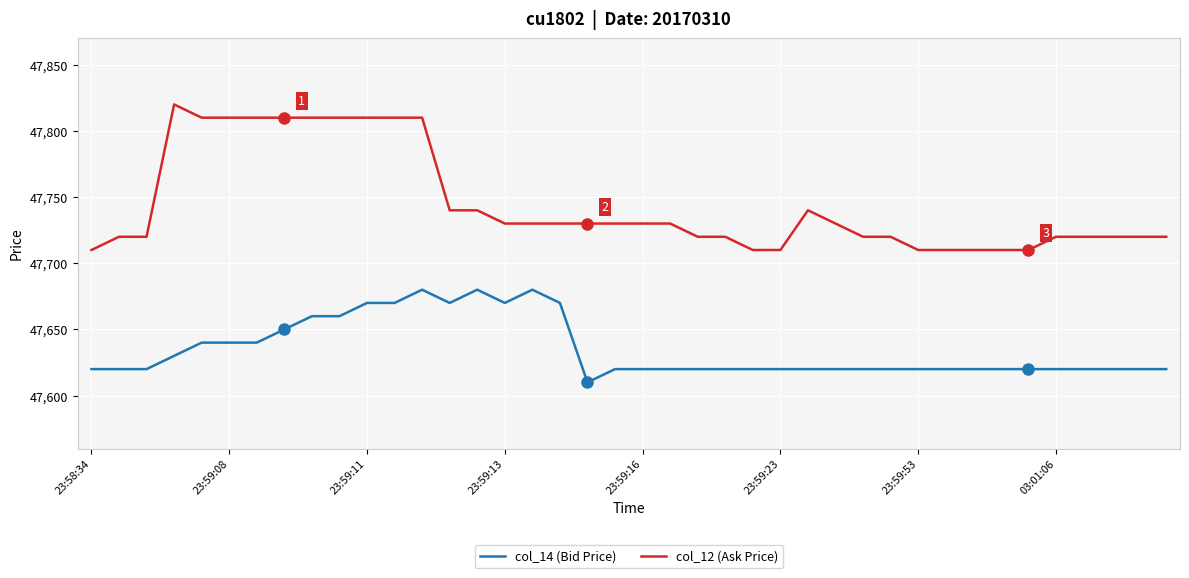

What is the lowest value of the col_14 (Bid Price) series?

47610